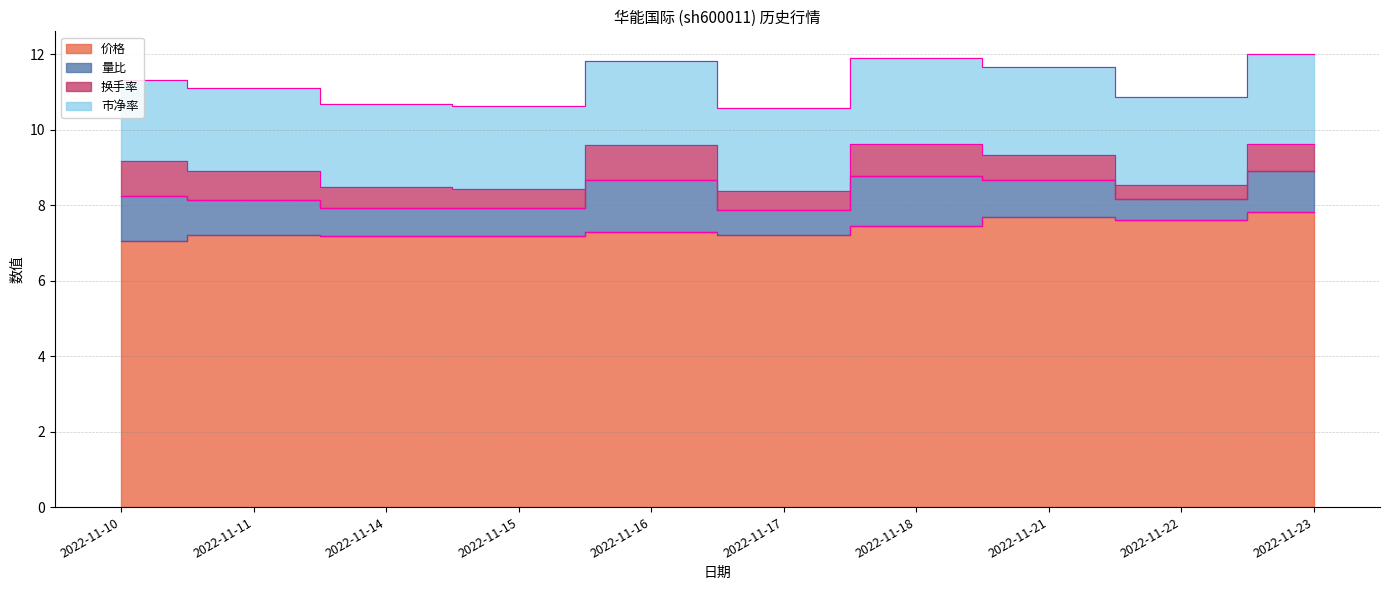

What is the difference between the highest and lowest values at 2022-11-23?

7.1